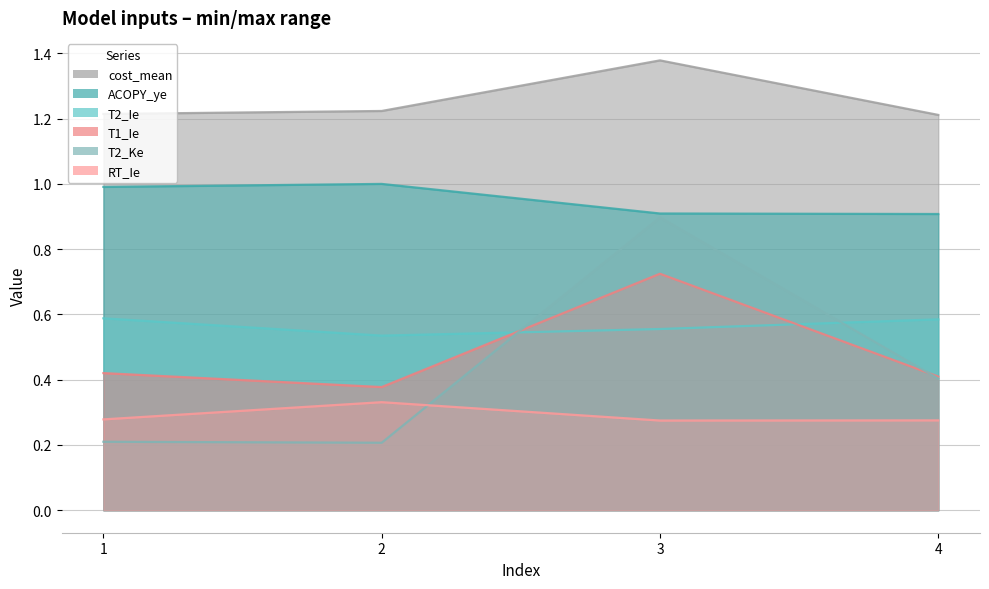

Reading left to right, what are all the values shown in this chart?

T1_Ie: 0.4	0.4	0.7	0.4
T2_Ie: 0.6	0.5	0.6	0.6
T2_Ke: 0.2	0.2	0.9	0.4
ACOPY_ye: 1.0	1.0	0.9	0.9
RT_Ie: 0.3	0.3	0.3	0.3
cost_mean: 1.2	1.2	1.4	1.2